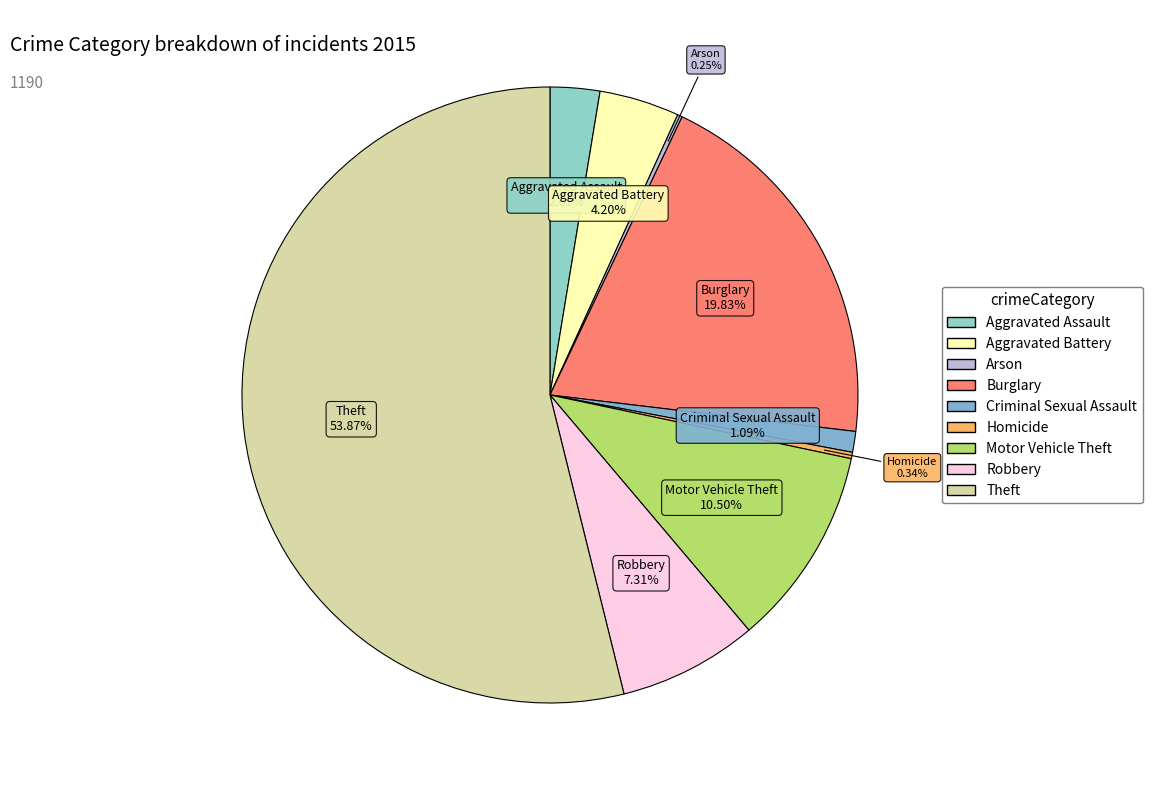

What percentage do Homicide and Criminal Sexual Assault together represent?

1.4%